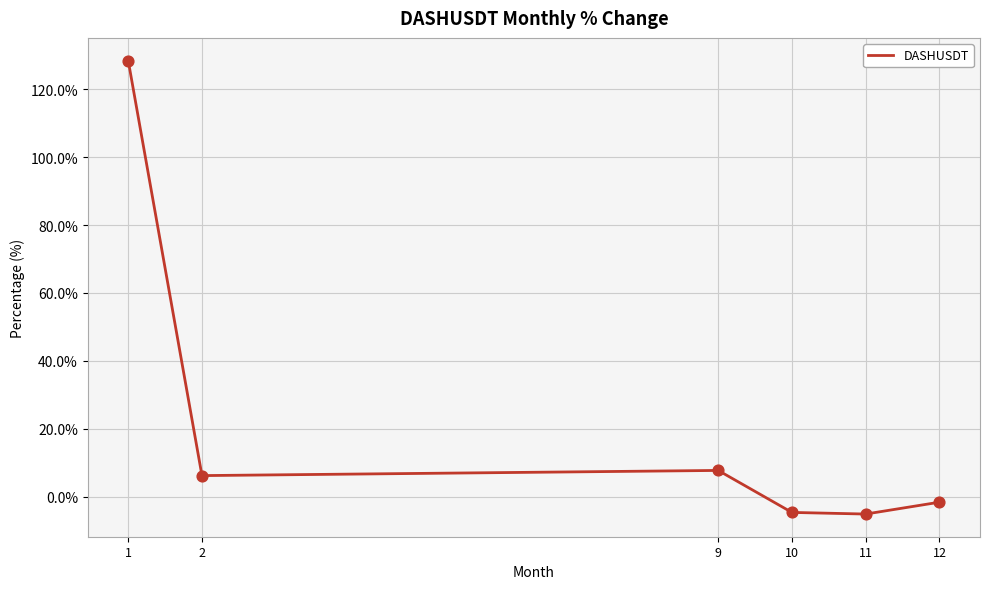

What is the change in value from 10 to 11?

-0.5